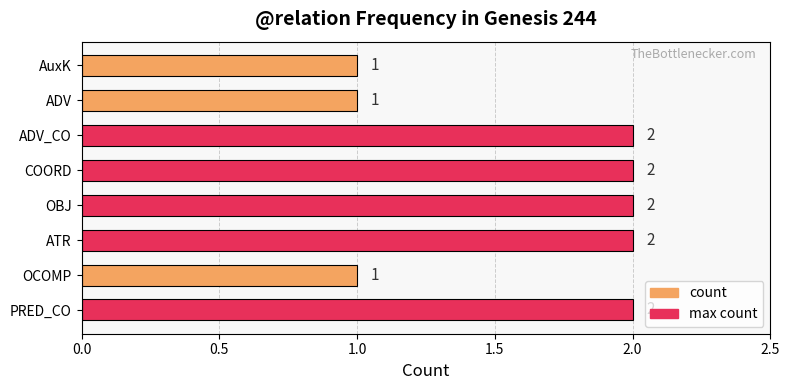

How many distinct data groups are displayed?

1